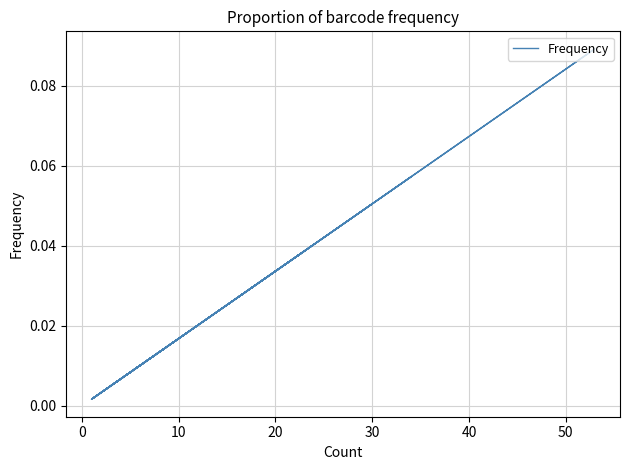

What is the difference between the second highest and second lowest values?

0.1